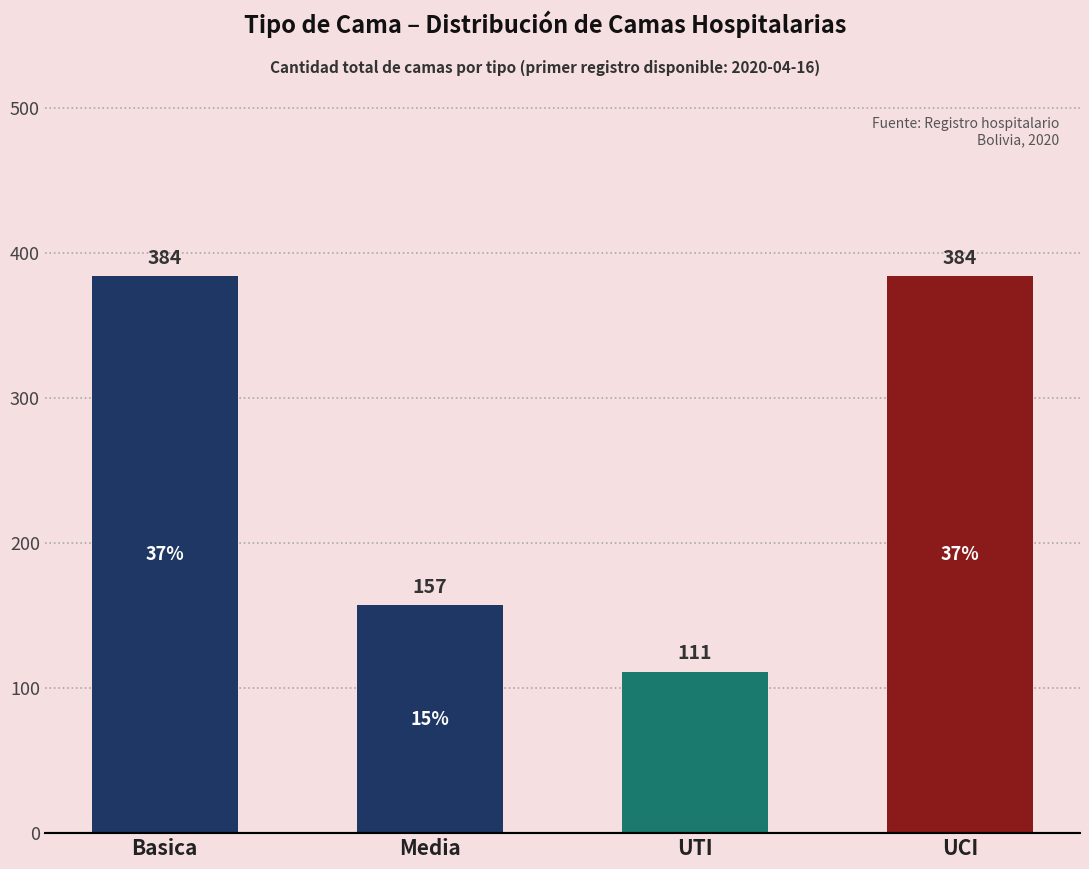

Approximately how many times larger is the value at Basica compared to UTI?

3.5